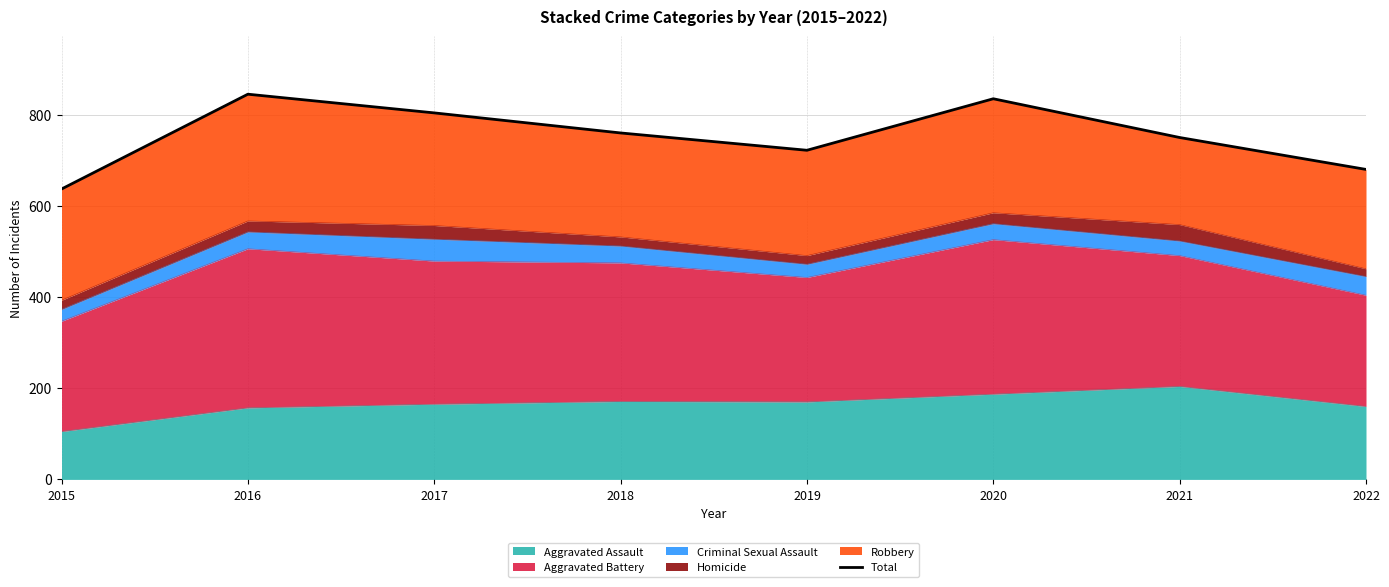

Where is the first local maximum?

2016